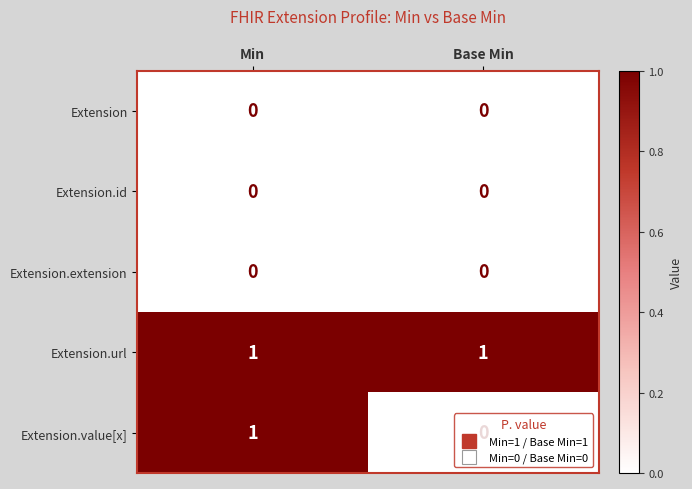

Is it true that Extension equals 0 at Base Min?

True